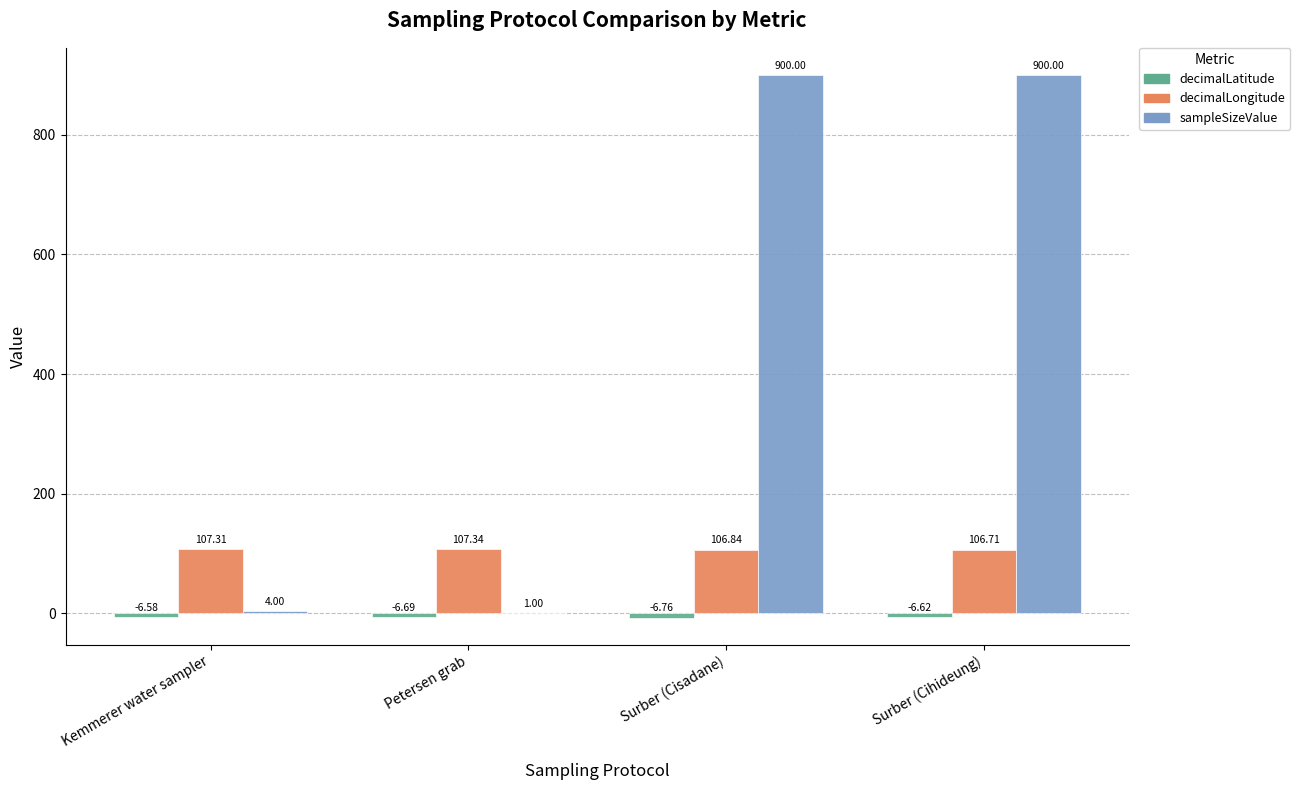

What is the total value across all series at Kemmerer water sampler?

104.7